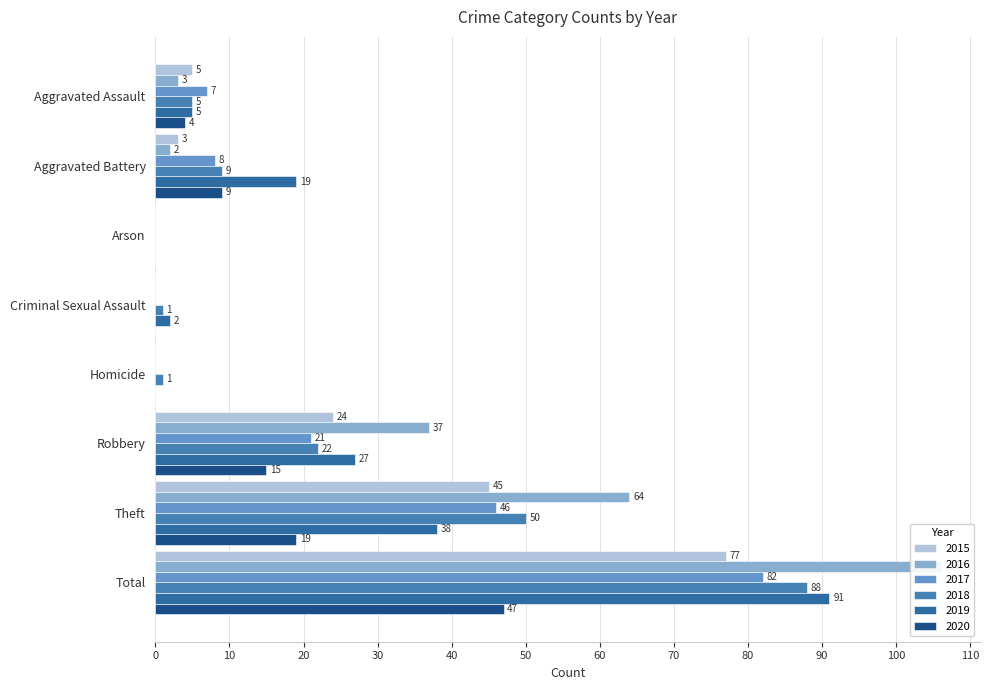

What is the difference between the maximum and minimum values in the 2018 series?

88